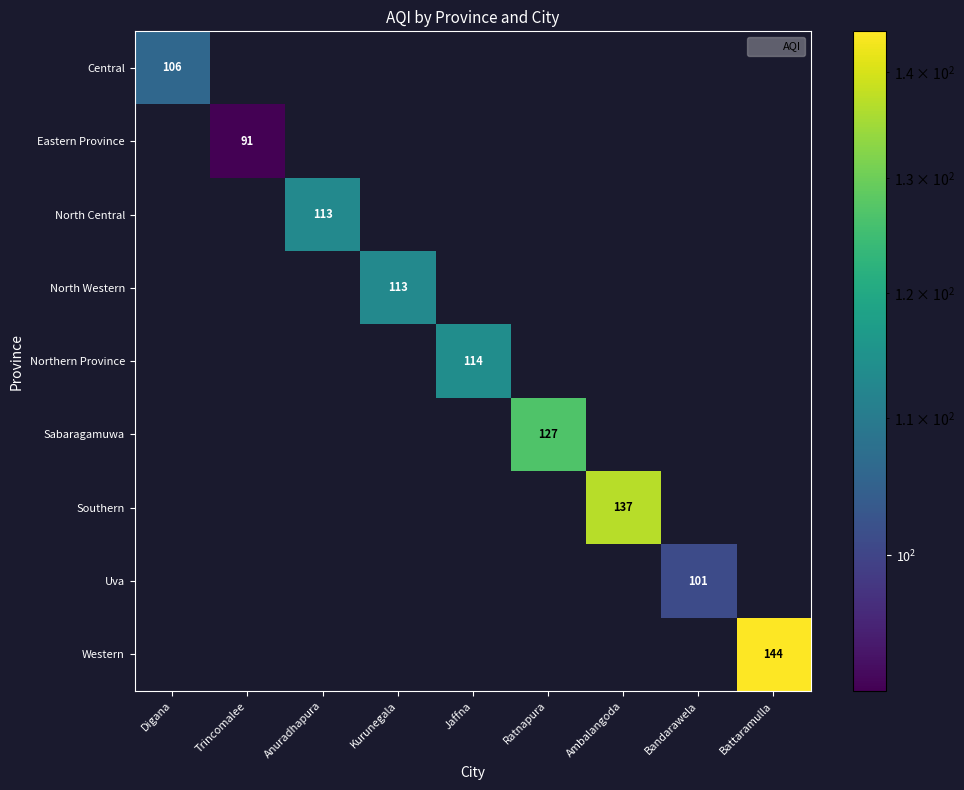

List the series in order of their peak value, lowest first.

Eastern Province, Uva, Central, North Central, North Western, Northern Province, Sabaragamuwa, Southern, Western